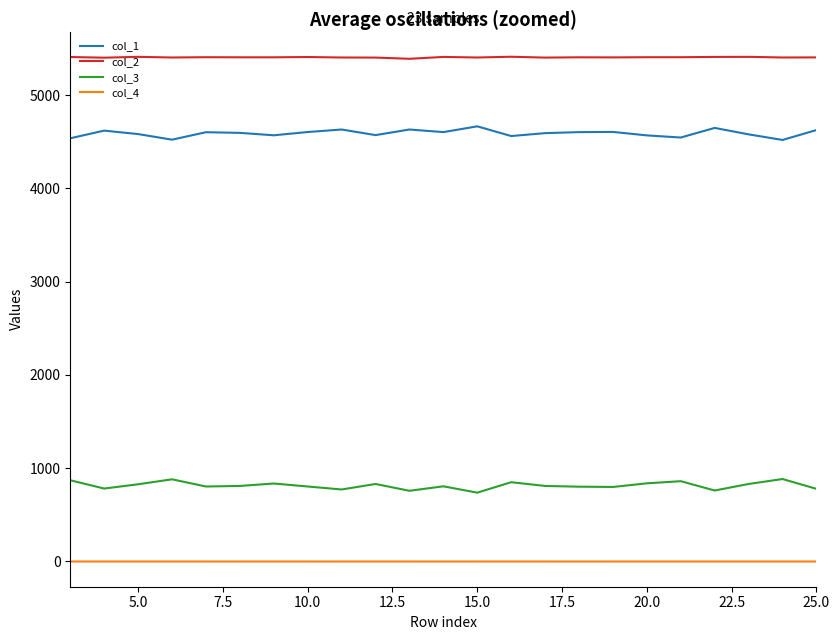

True or false: col_2 and col_1 intersect in this chart.

False